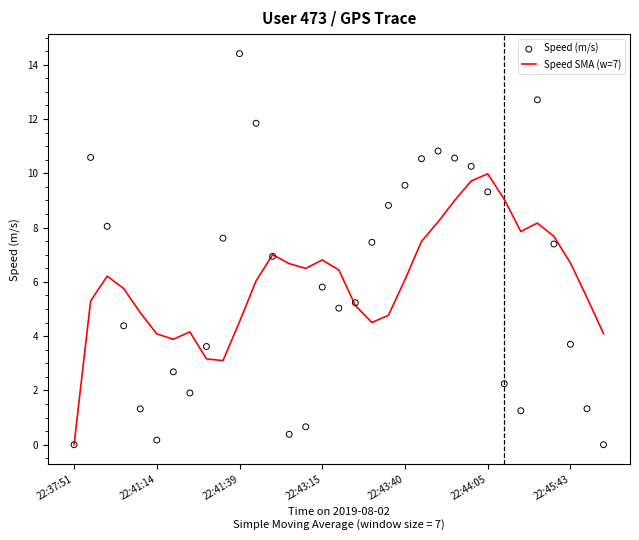

Which series reaches the minimum Y coordinate?

Speed SMA (w=7)